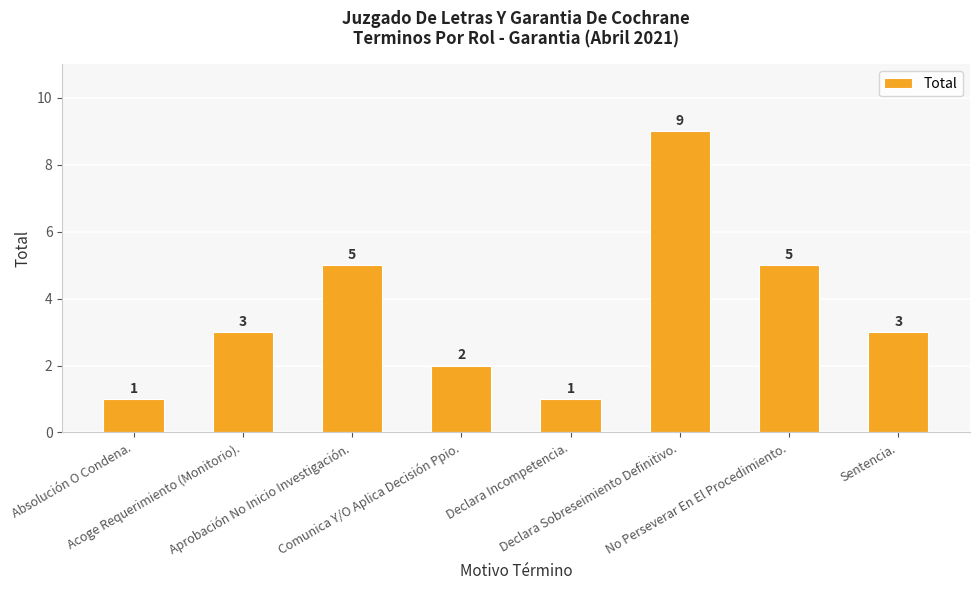

What is the smallest value displayed?

1